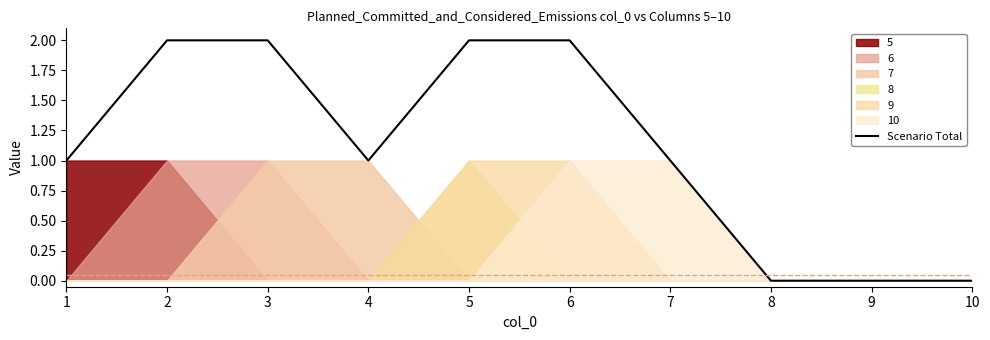

How many values are below 1?

3